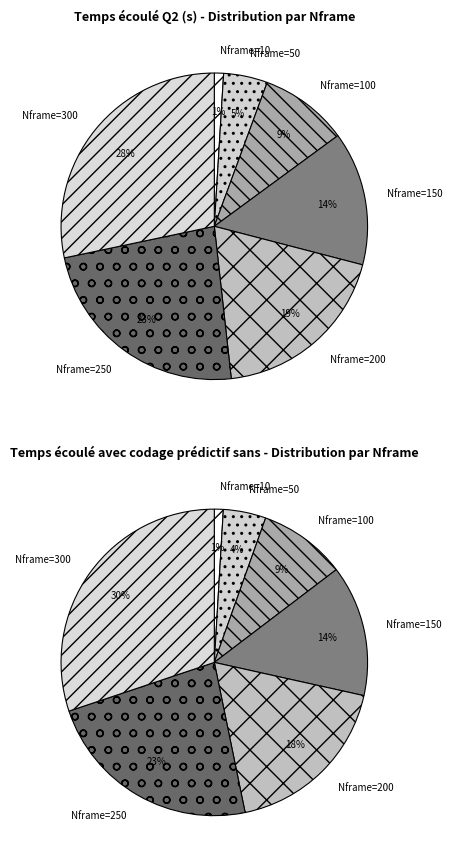

To the nearest percent, what portion does Nframe=150 represent?

14%